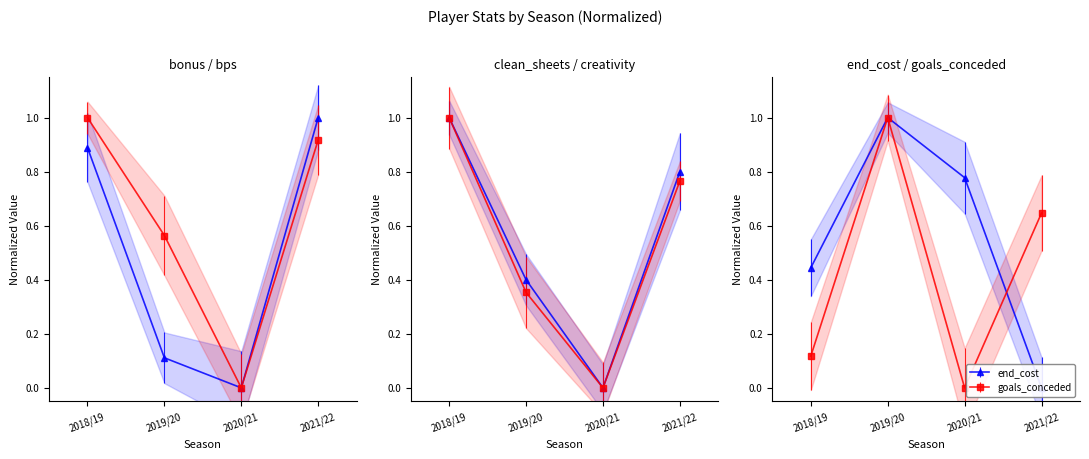

Is the value of bps at 2020/21 greater than the value of clean_sheets at 2020/21?

No